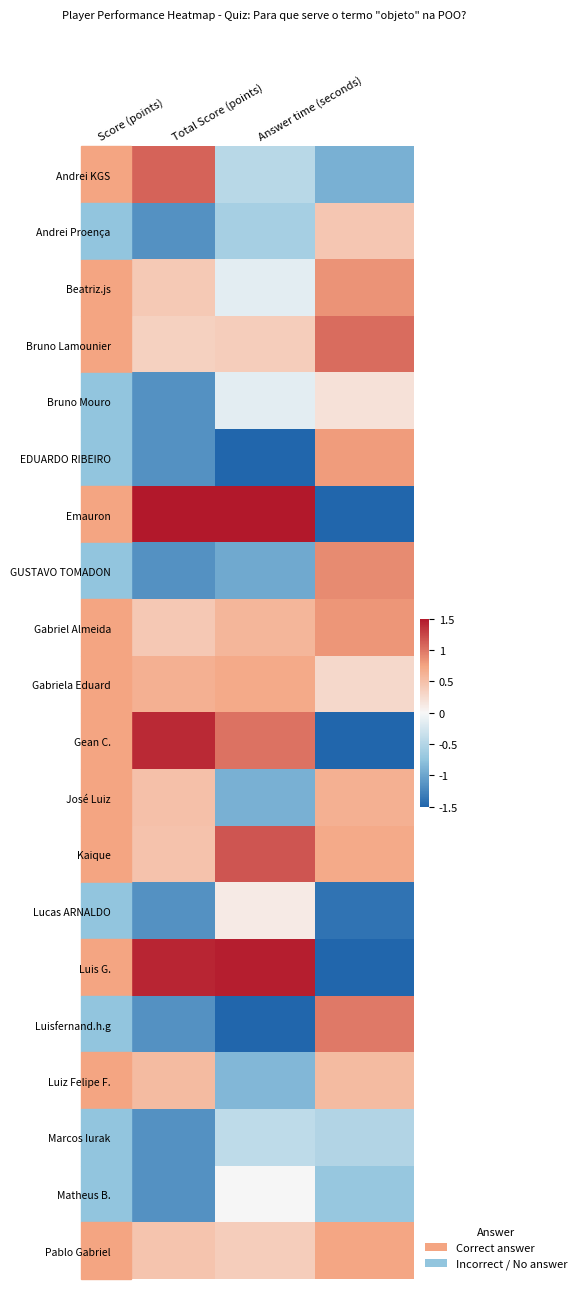

What is the spread (max minus min) of values at Total Score (points)?

3.0